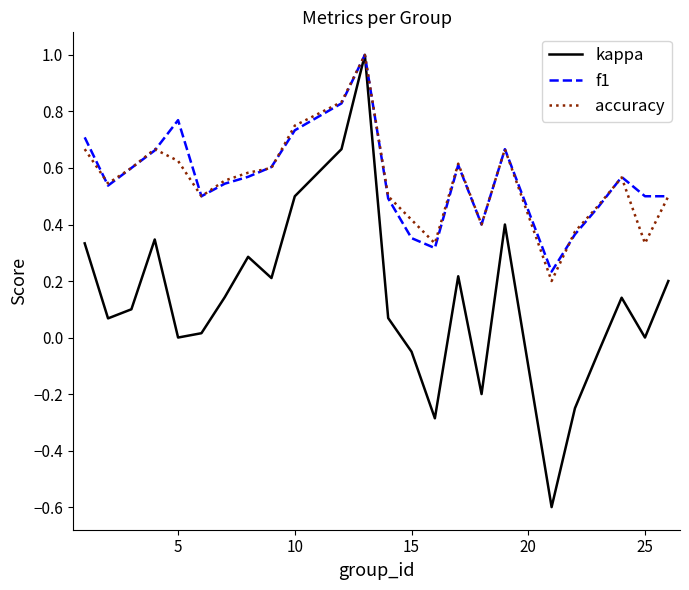

What is the highest value of the kappa series?

1.0